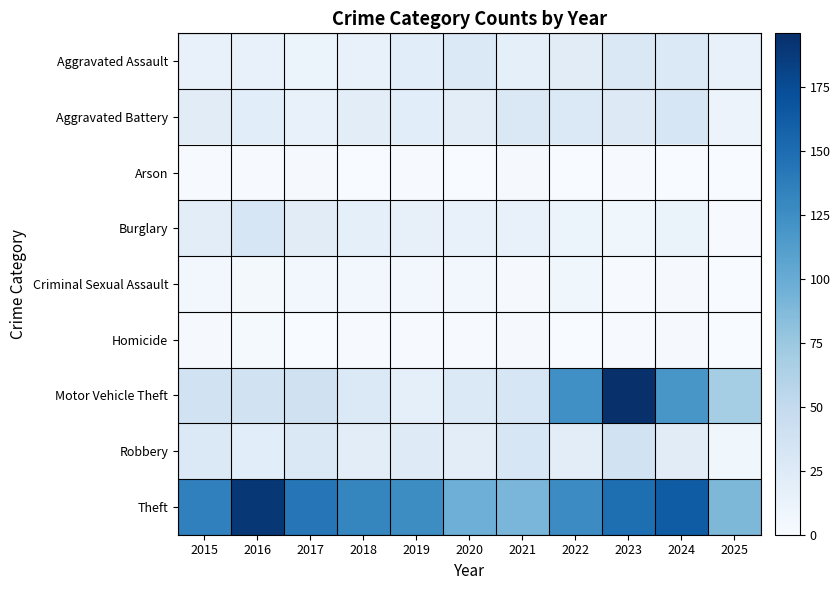

Reading right to left, list all the values displayed in this chart.

Aggravated Assault: 2025=14	2024=27	2023=28	2022=22	2021=17	2020=27	2019=21	2018=15	2017=12	2016=15	2015=15
Aggravated Battery: 2025=11	2024=31	2023=26	2022=27	2021=28	2020=20	2019=21	2018=20	2017=15	2016=21	2015=22
Arson: 2025=0	2024=0	2023=1	2022=0	2021=2	2020=0	2019=1	2018=0	2017=2	2016=1	2015=1
Burglary: 2025=1	2024=13	2023=7	2022=12	2021=14	2020=15	2019=16	2018=17	2017=22	2016=32	2015=20
Criminal Sexual Assault: 2025=0	2024=2	2023=1	2022=7	2021=2	2020=6	2019=6	2018=5	2017=5	2016=4	2015=5
Homicide: 2025=0	2024=2	2023=1	2022=0	2021=2	2020=1	2019=1	2018=1	2017=0	2016=3	2015=2
Motor Vehicle Theft: 2025=69	2024=118	2023=196	2022=124	2021=32	2020=27	2019=17	2018=27	2017=39	2016=38	2015=38
Robbery: 2025=7	2024=22	2023=37	2022=20	2021=32	2020=20	2019=24	2018=20	2017=28	2016=21	2015=27
Theft: 2025=89	2024=163	2023=149	2022=127	2021=91	2020=97	2019=126	2018=131	2017=143	2016=190	2015=135